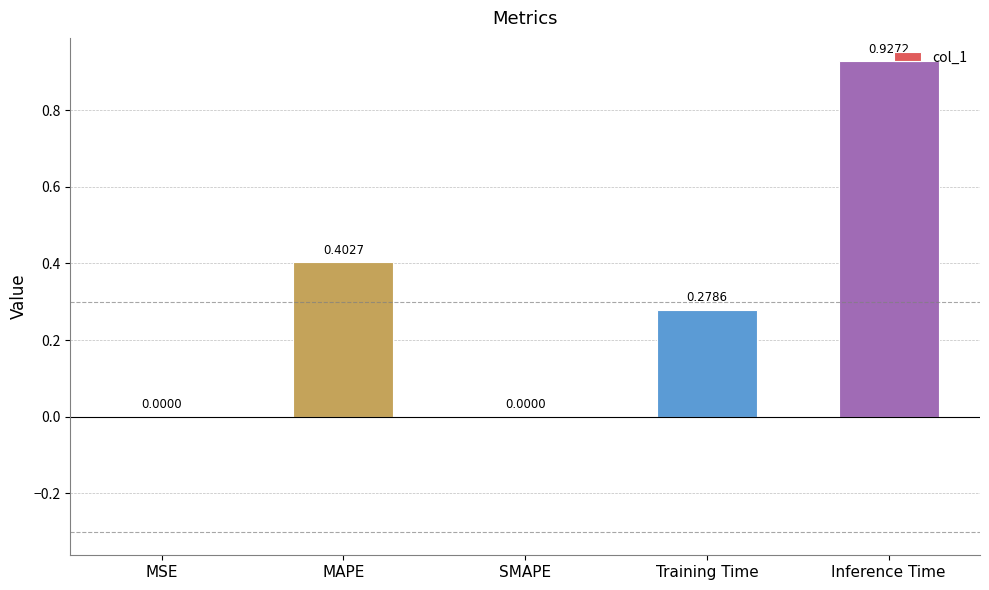

What is the sum of all values?

1.6